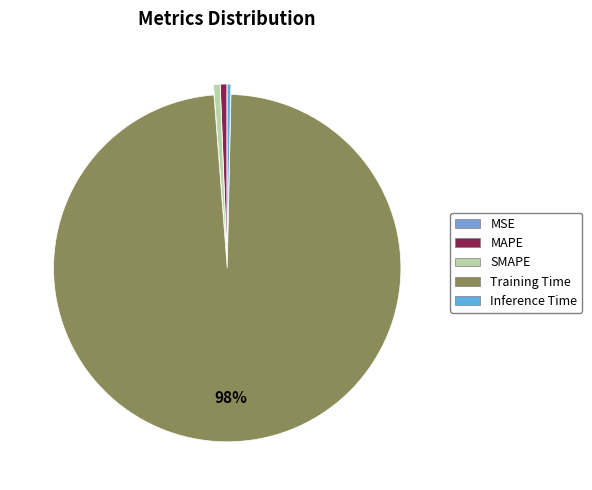

Rank the categories by value from lowest to highest.

MSE, Inference Time, SMAPE, MAPE, Training Time